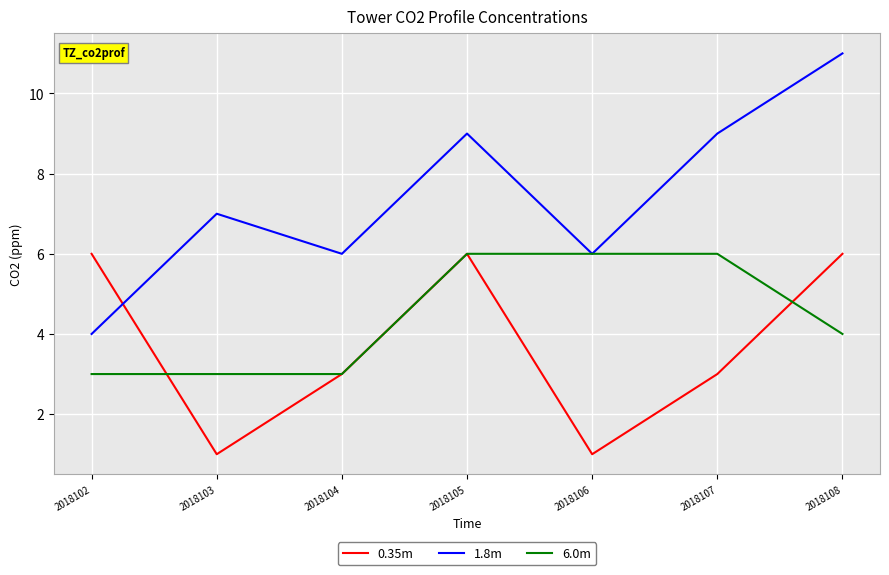

What is the difference between the maximum and minimum values in the 6.0m series?

3